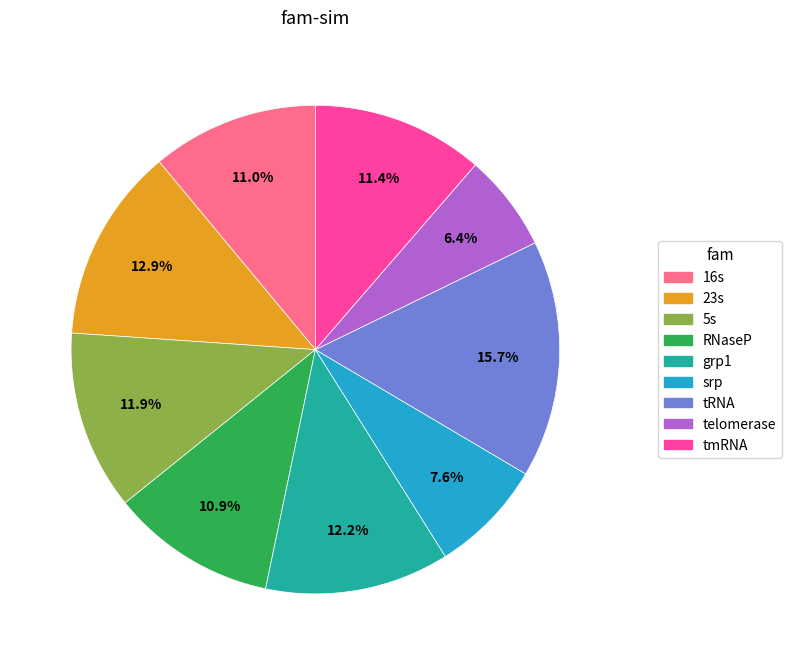

How many slices are in this pie chart?

9